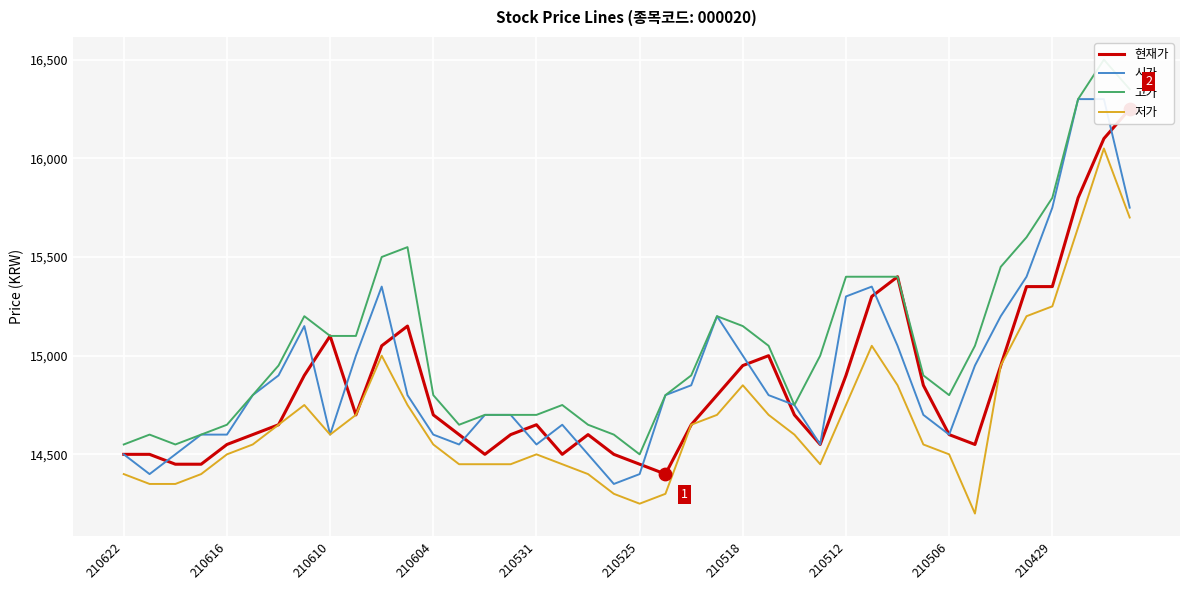

What is the total value across all series at 10?

60900